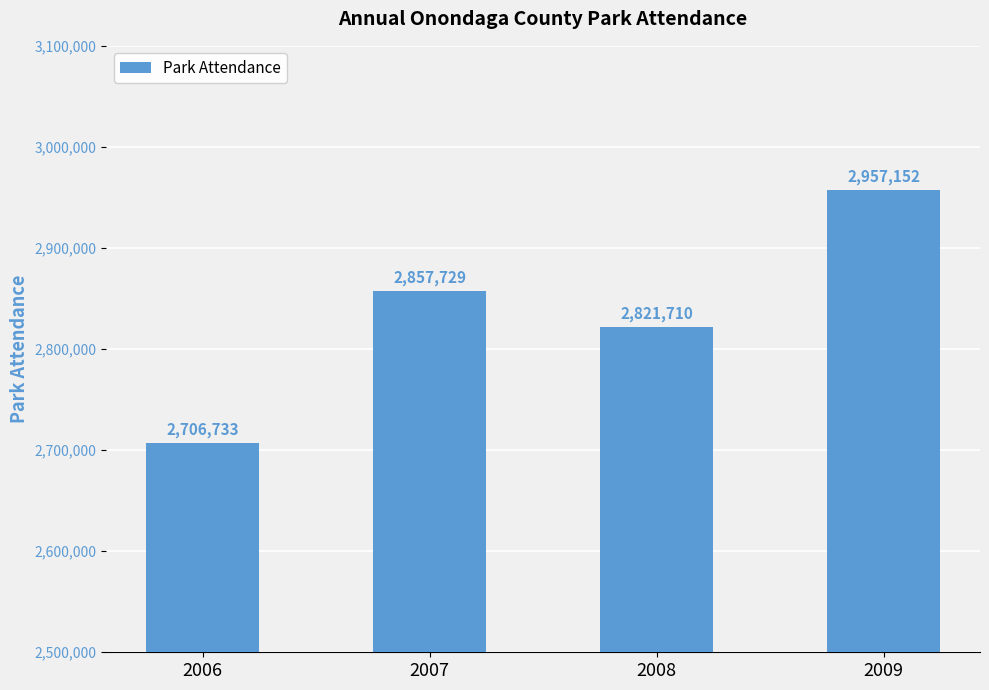

What is the approximate value at 2008, to the nearest 10?

2821710